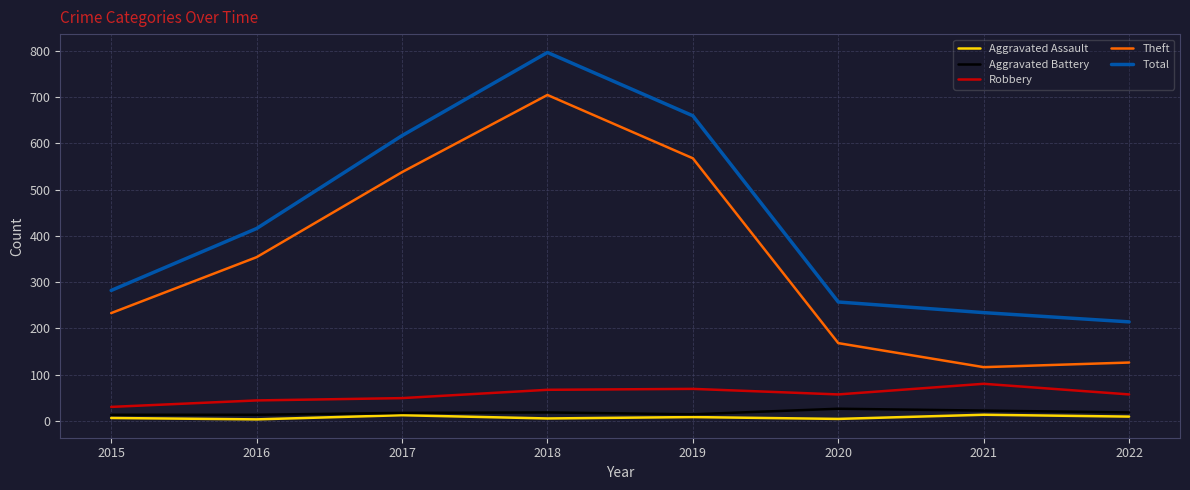

What is the maximum value for Theft?

705